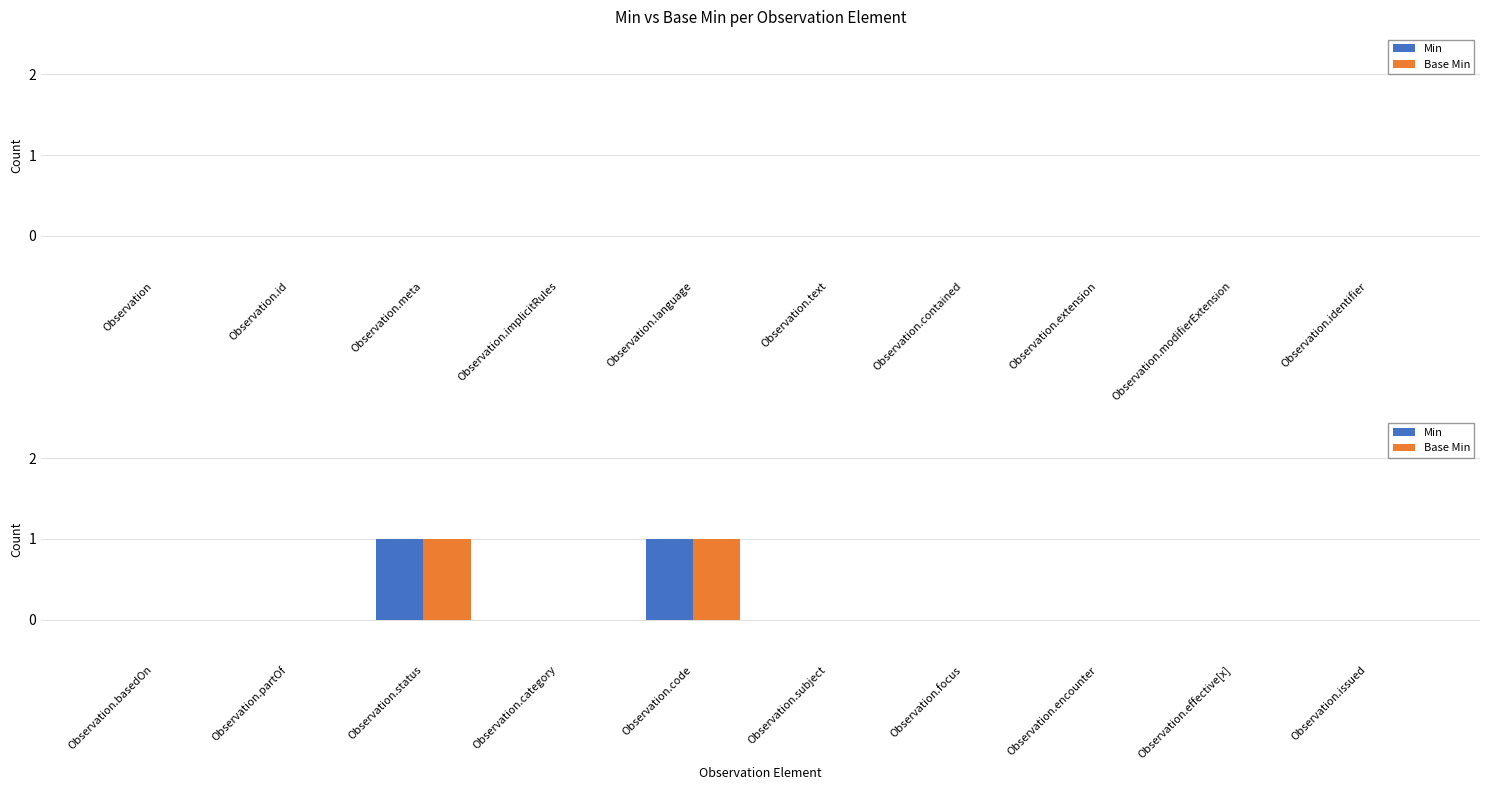

Count the Base Min values in the range 0 to 1.

10